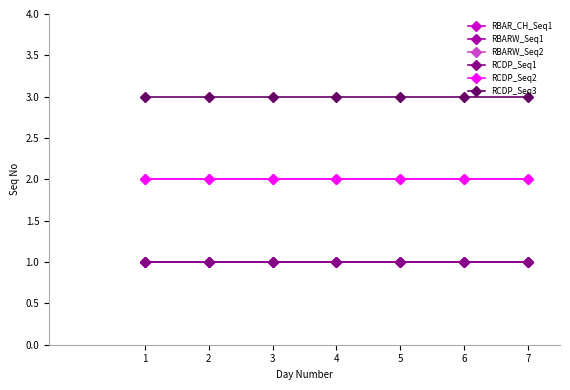

What is the value of the RBARW_Seq2 point at the 1st from the left?

2